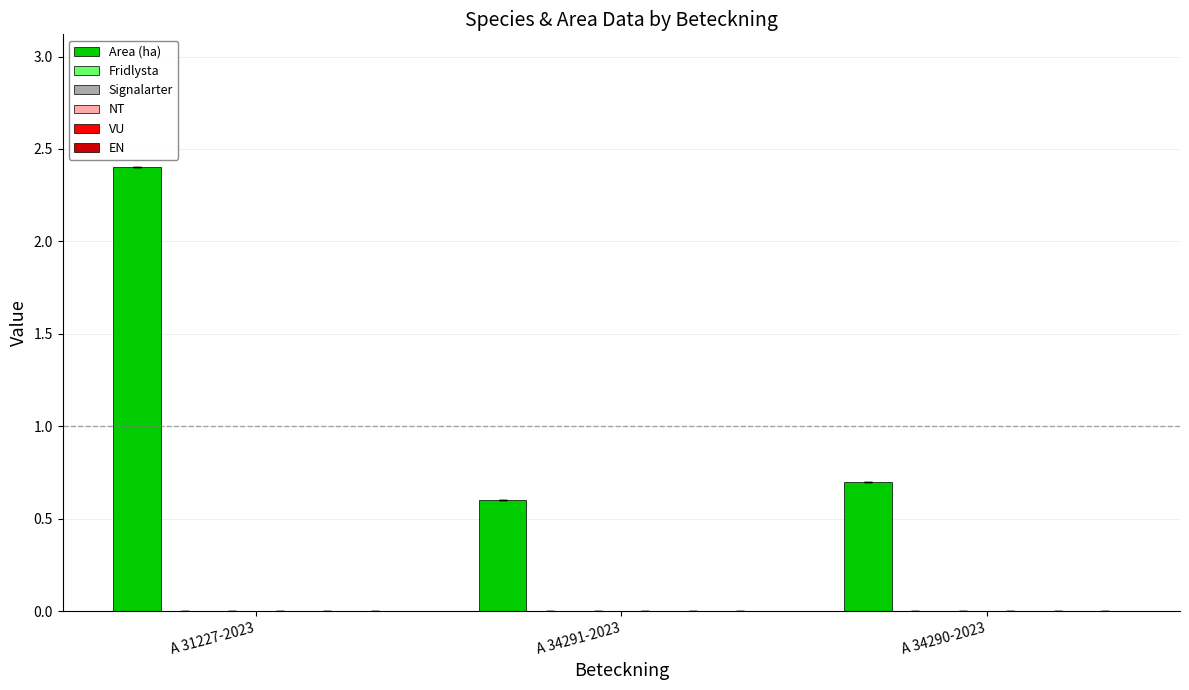

What is the difference between the maximum and minimum values?

1.8